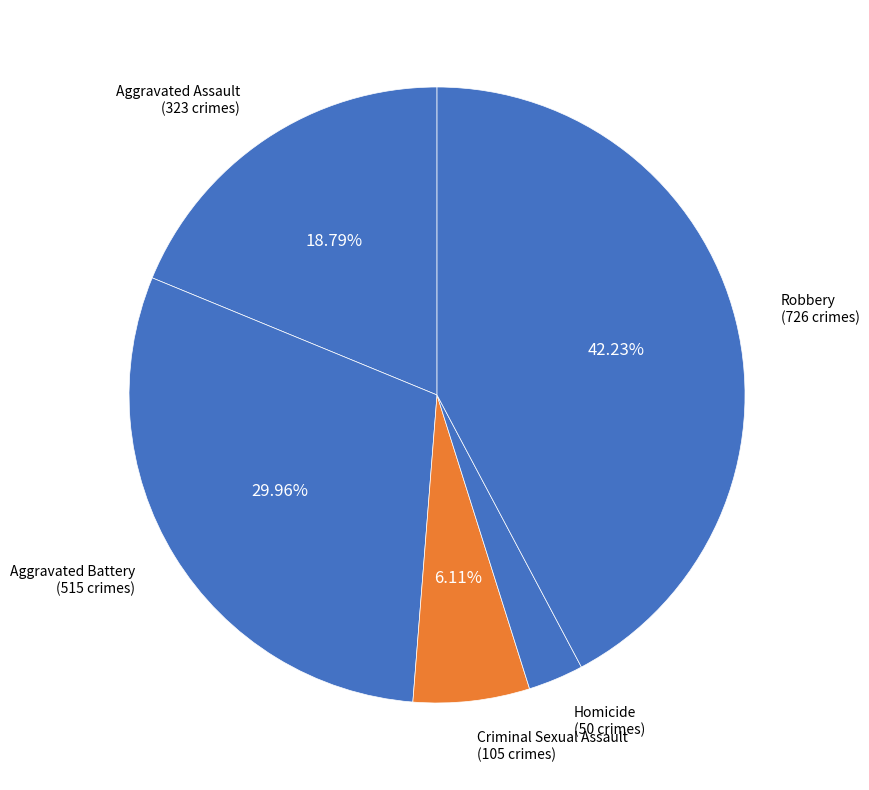

What is the ratio of the value at Aggravated Assault to the value at Robbery?

0.4